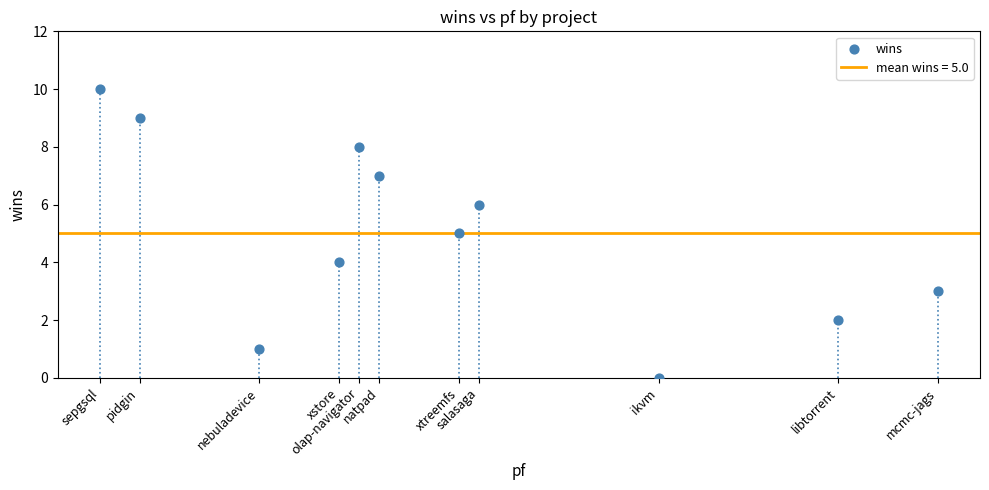

What is the average Y value?

5